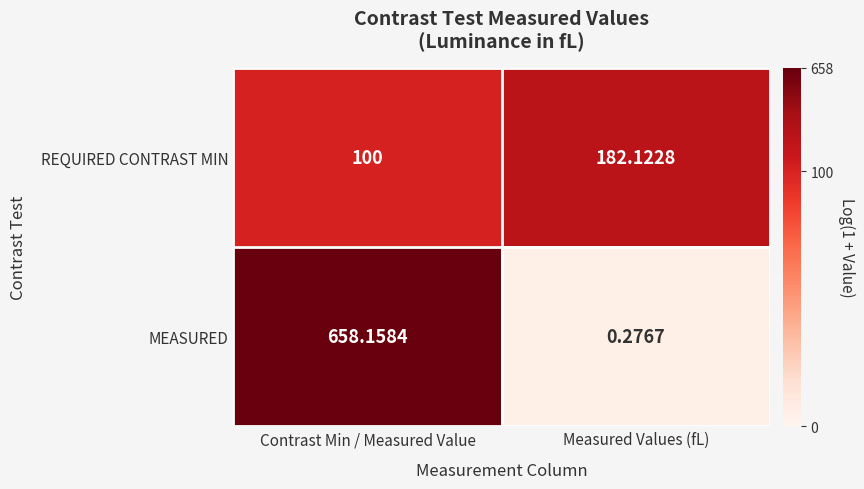

Rank the series at Contrast Min / Measured Value from highest to lowest value.

MEASURED, REQUIRED CONTRAST MIN